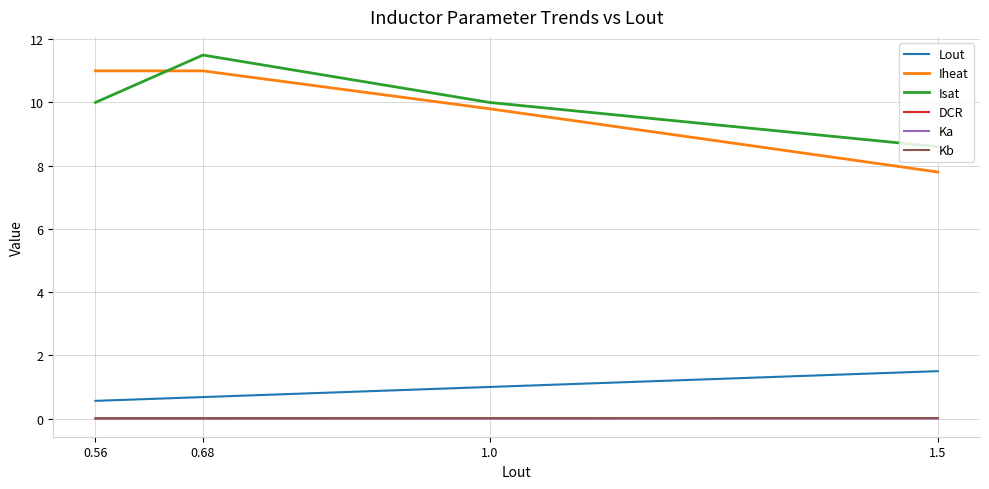

True or false: Lout and Ka cross at least once.

False